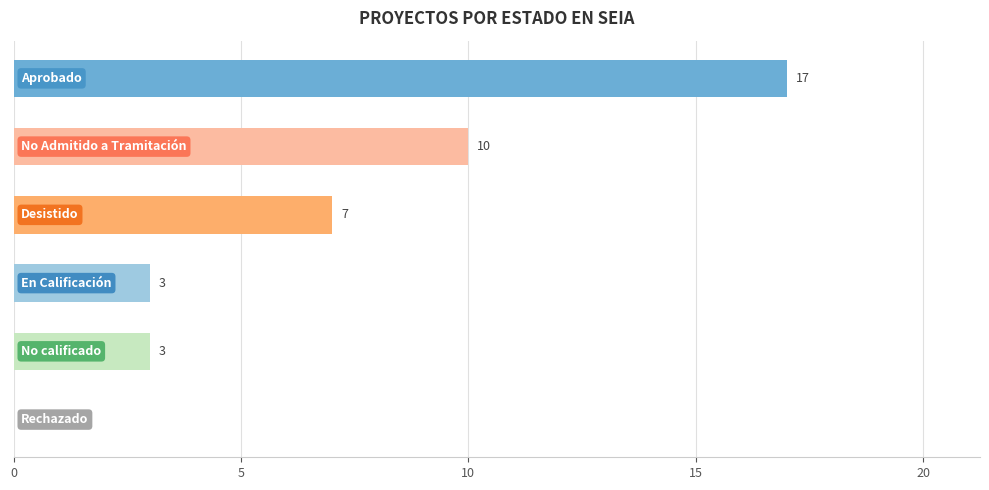

What is the greatest value displayed?

17